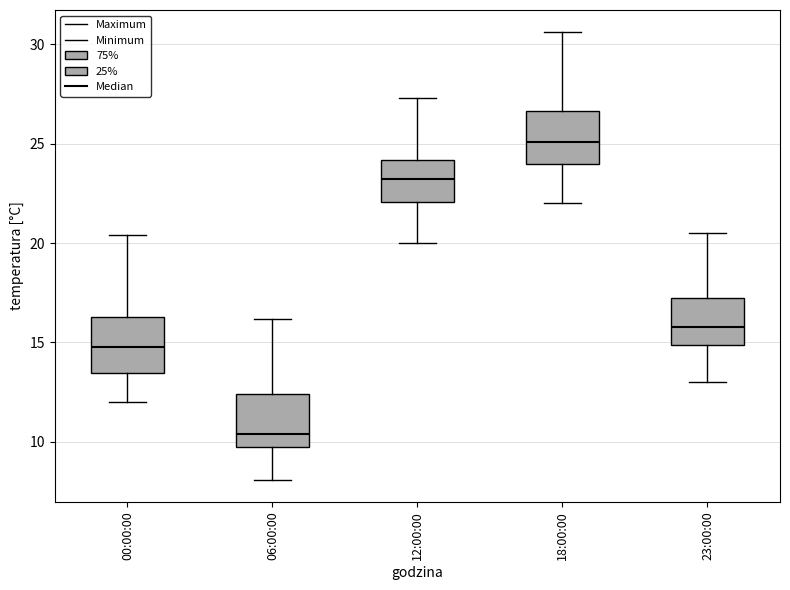

Reading left to right, read every box against the y-axis: the position of its median line, the range the box covers, and the ends of its whiskers. The values are not printed on the chart, so give them approximately, as read against the axis.

00:00:00: median 15.0, box 13.5 to 16.5, whiskers 12.0 to 20.5
06:00:00: median 10.5, box 10.0 to 12.5, whiskers 8.0 to 16.0
12:00:00: median 23.0, box 22.0 to 24.0, whiskers 20.0 to 27.5
18:00:00: median 25.0, box 24.0 to 26.5, whiskers 22.0 to 30.5
23:00:00: median 16.0, box 15.0 to 17.5, whiskers 13.0 to 20.5